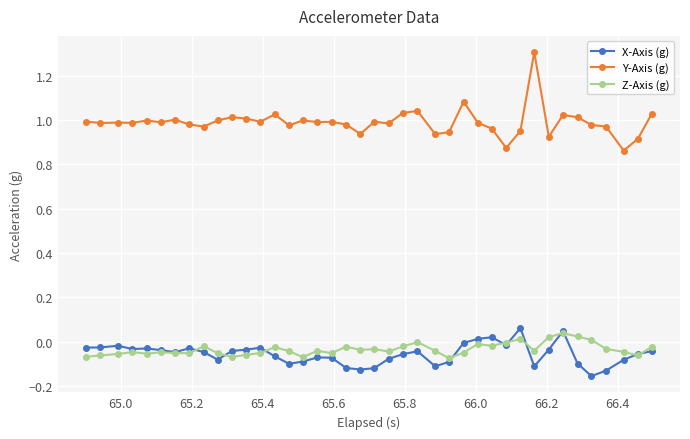

True or false: Z-Axis (g) has more than 1 points higher than both neighbors.

True